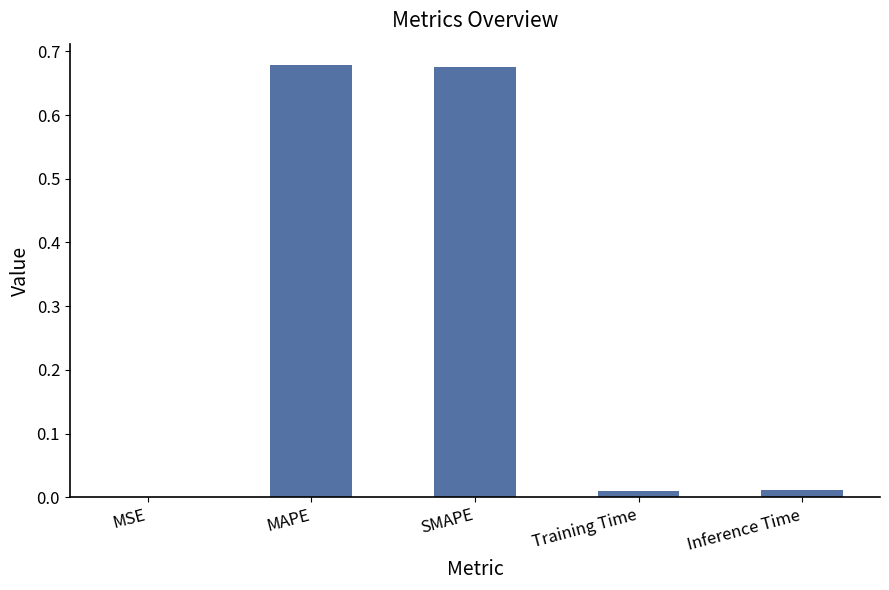

What is the sum of all values?

1.4